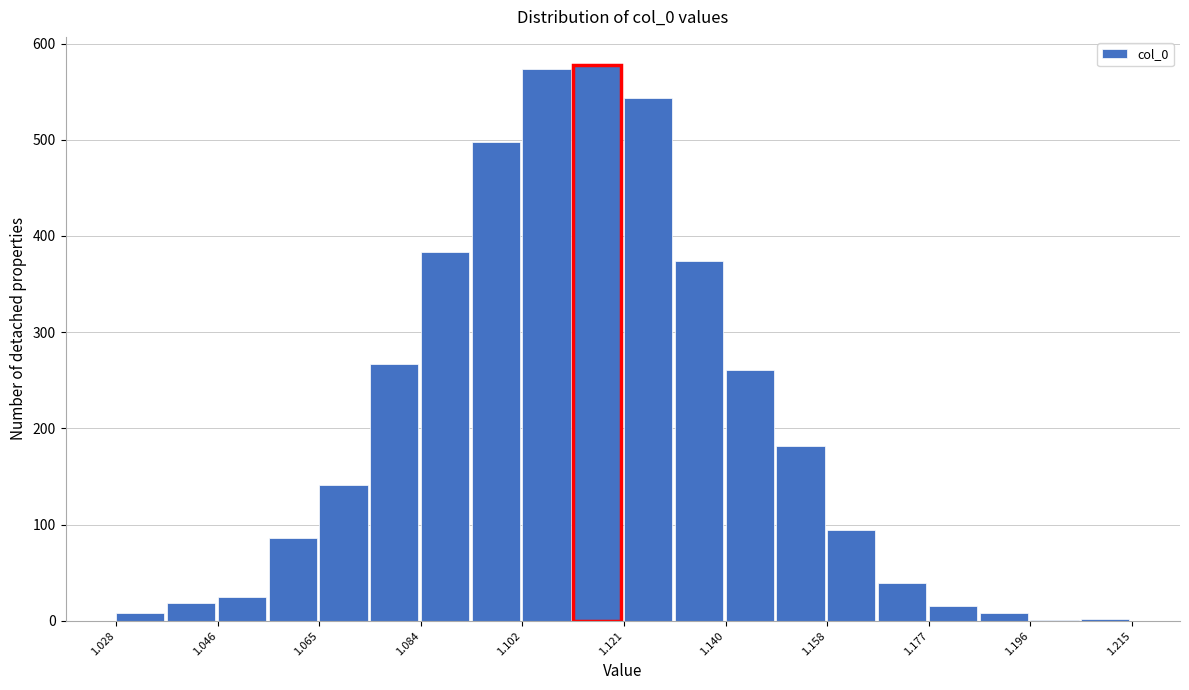

Reading left to right, transcribe this chart: for each bar, give the range it covers on the x-axis and its height. Neither the bar edges nor the heights are printed on the chart, so give them approximately, as read against the axes.

1.028 to 1.036: under 10
1.036 to 1.046: 20
1.046 to 1.056: 30
1.056 to 1.064: 90
1.064 to 1.074: 140
1.074 to 1.084: 270
1.084 to 1.094: 380
1.094 to 1.102: 500
1.102 to 1.112: 570
1.112 to 1.122: 580
1.122 to 1.130: 540
1.130 to 1.140: 370
1.140 to 1.150: 260
1.150 to 1.158: 180
1.158 to 1.168: 100
1.168 to 1.178: 40
1.178 to 1.186: 20
1.186 to 1.196: under 10
1.196 to 1.206: under 10
1.206 to 1.214: under 10